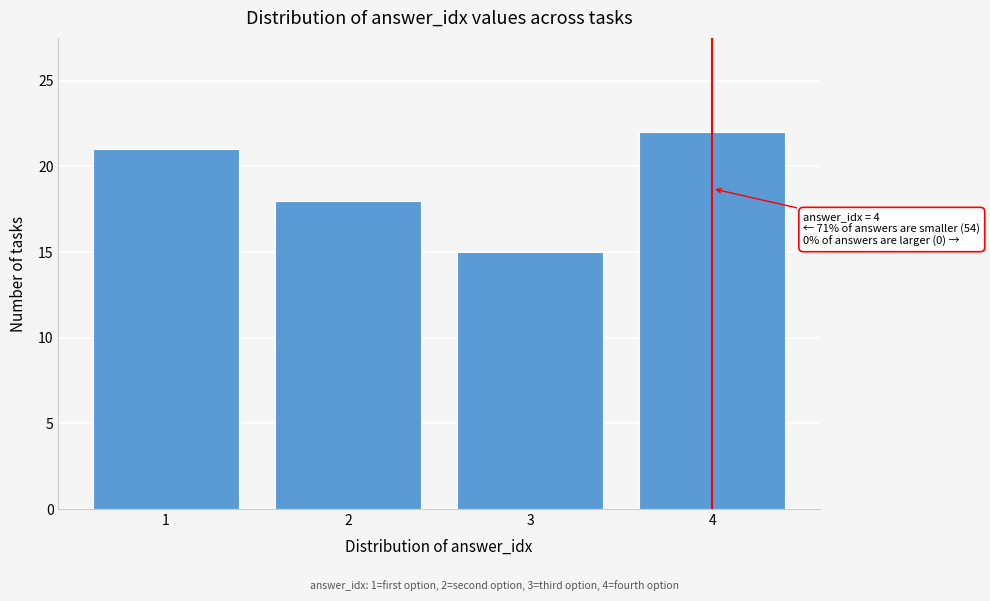

Reading left to right, transcribe all the data shown in this chart.

1=21	2=18	3=15	4=22